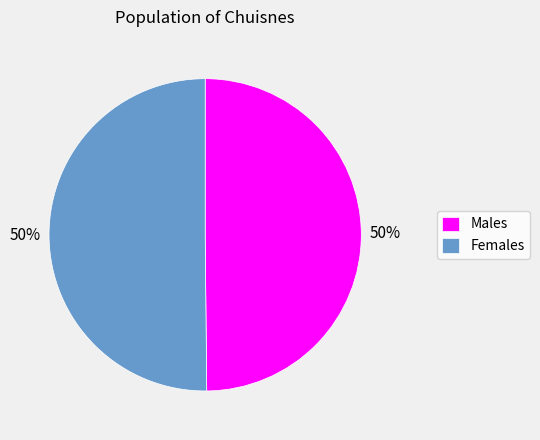

To the nearest percent, what portion does Males represent?

50%